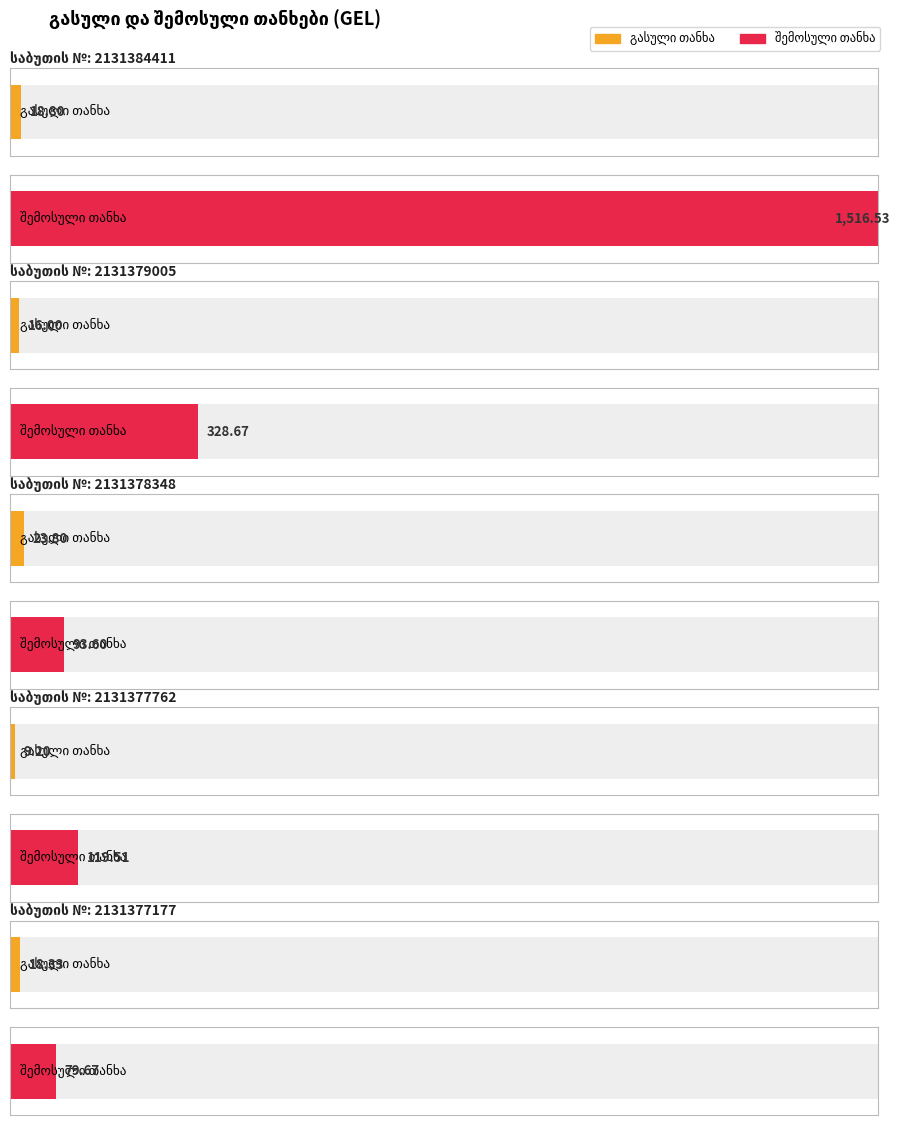

True or false: გასული თანხა has a value of 24.4 at 2131379005.

False